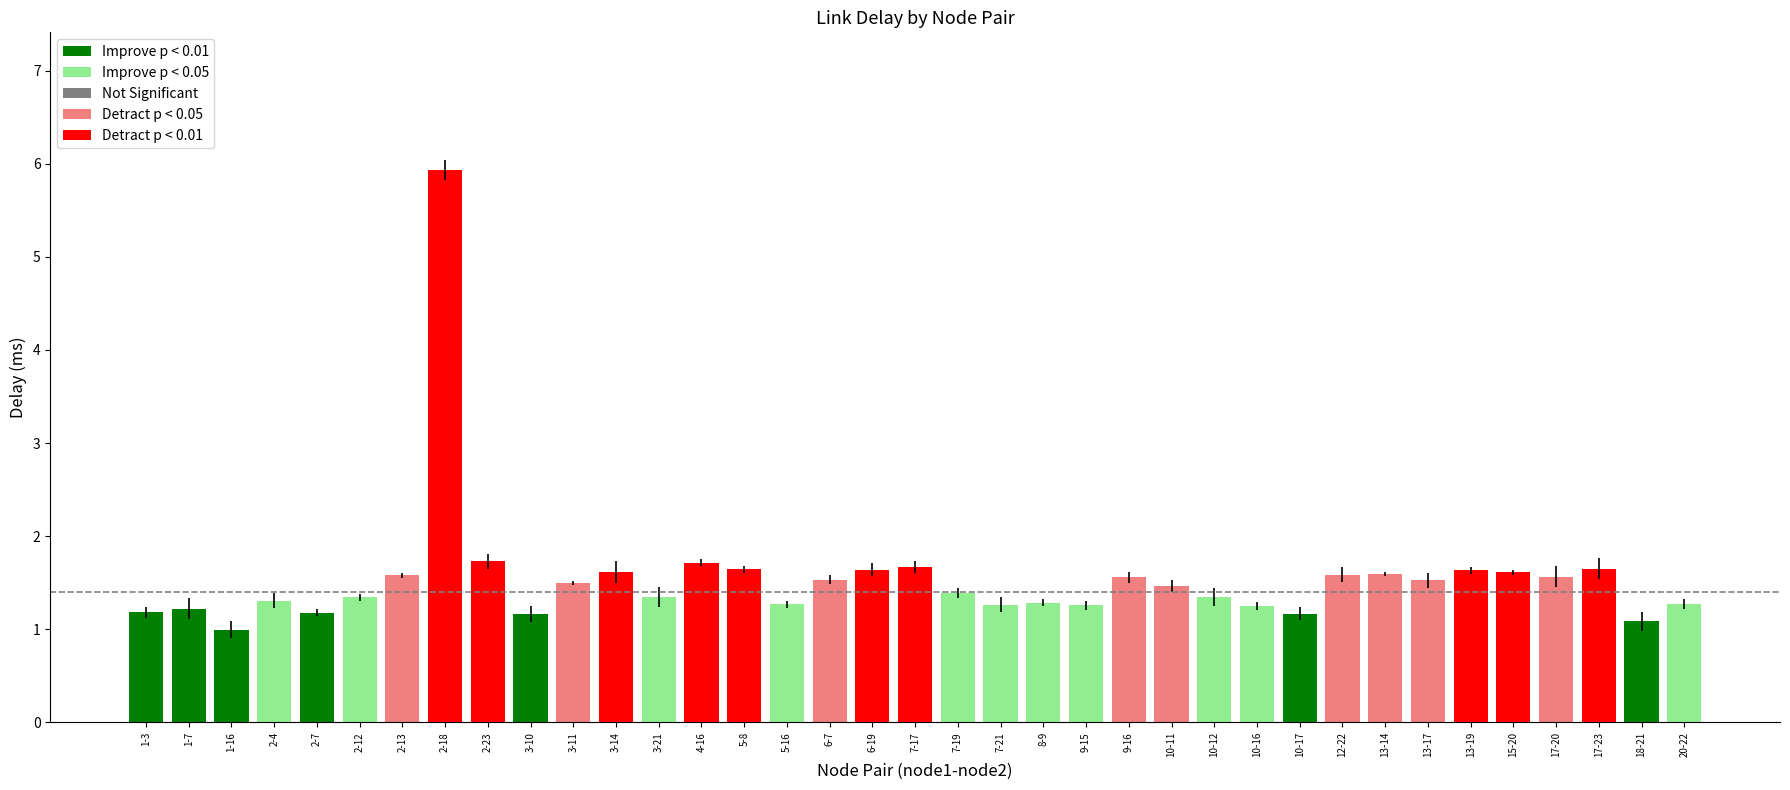

What is the label of the 24th bar from the right?

4-16